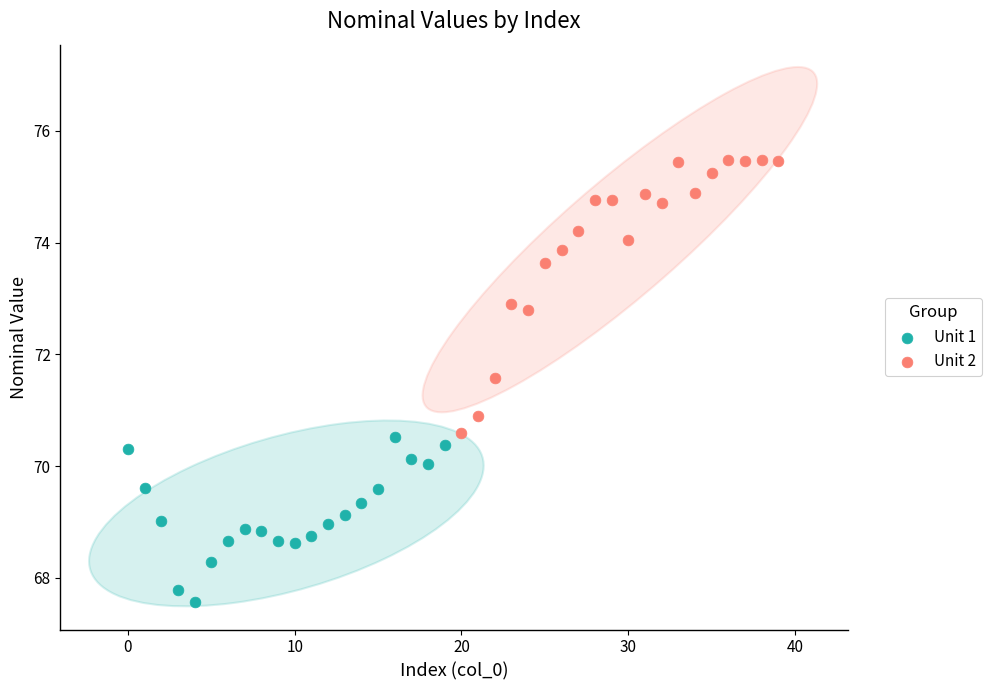

Which series reaches the minimum Y coordinate?

Unit 1